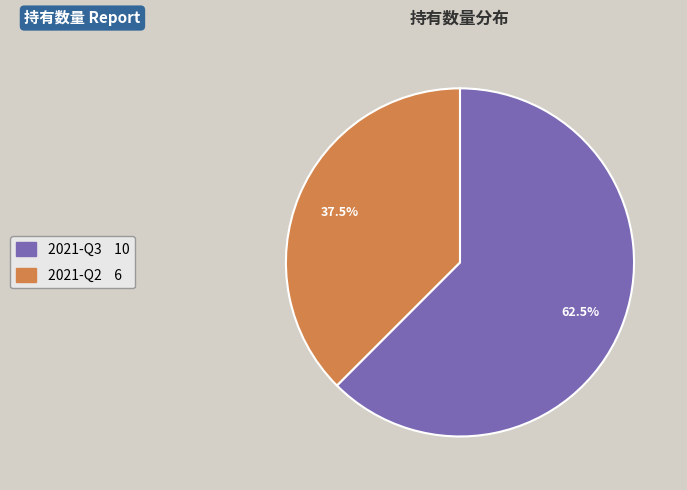

Which has a higher value, 2021-Q3 or 2021-Q2?

2021-Q3